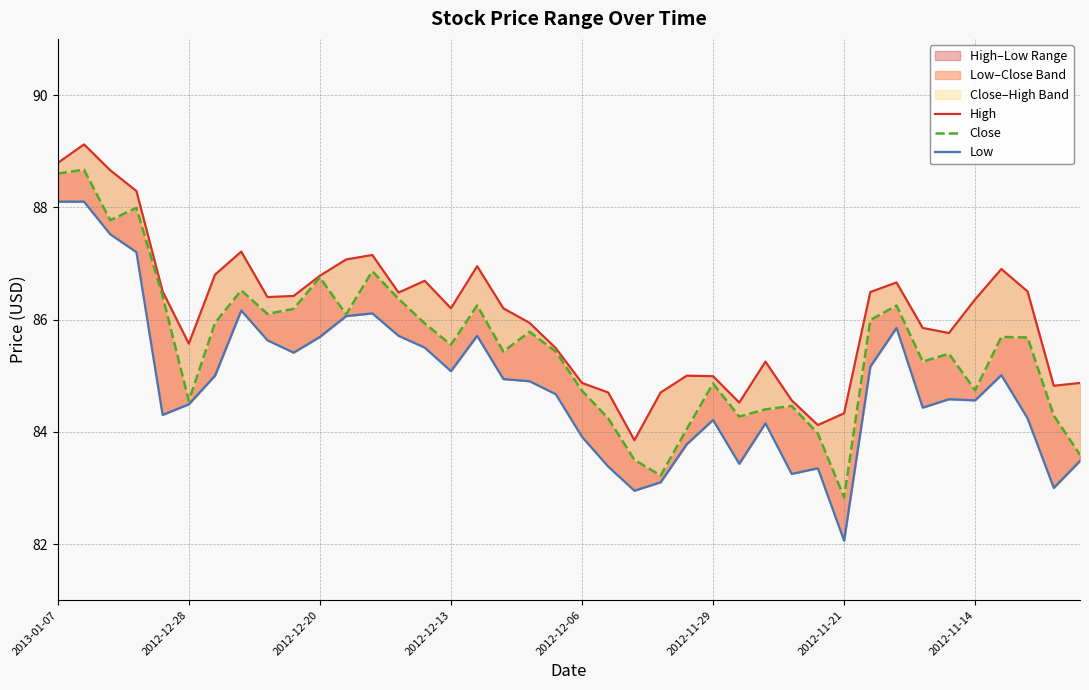

What is the approximate value of High at 24?

85.0